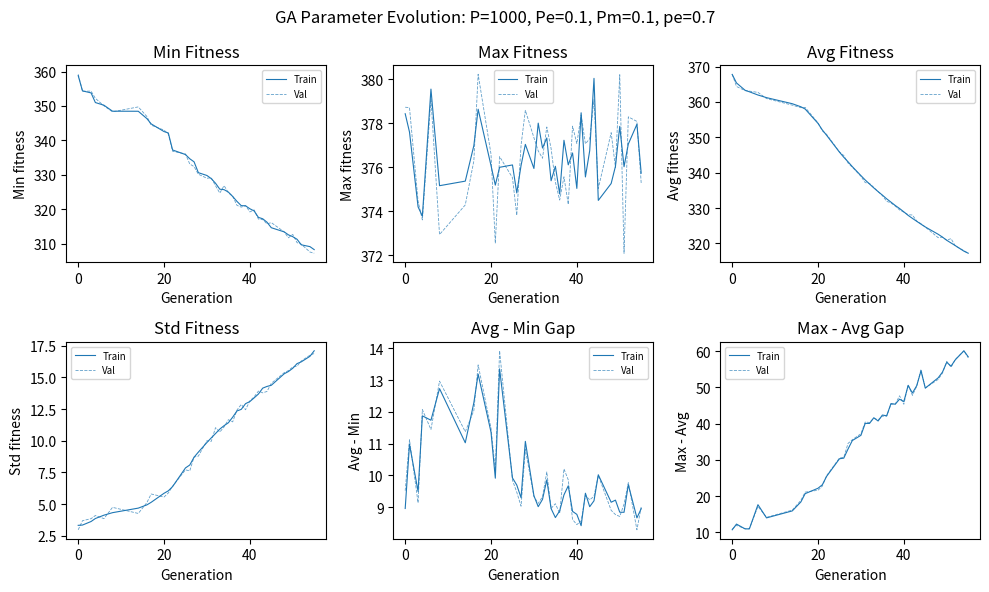

How many interior local peaks does the Val series have?

9